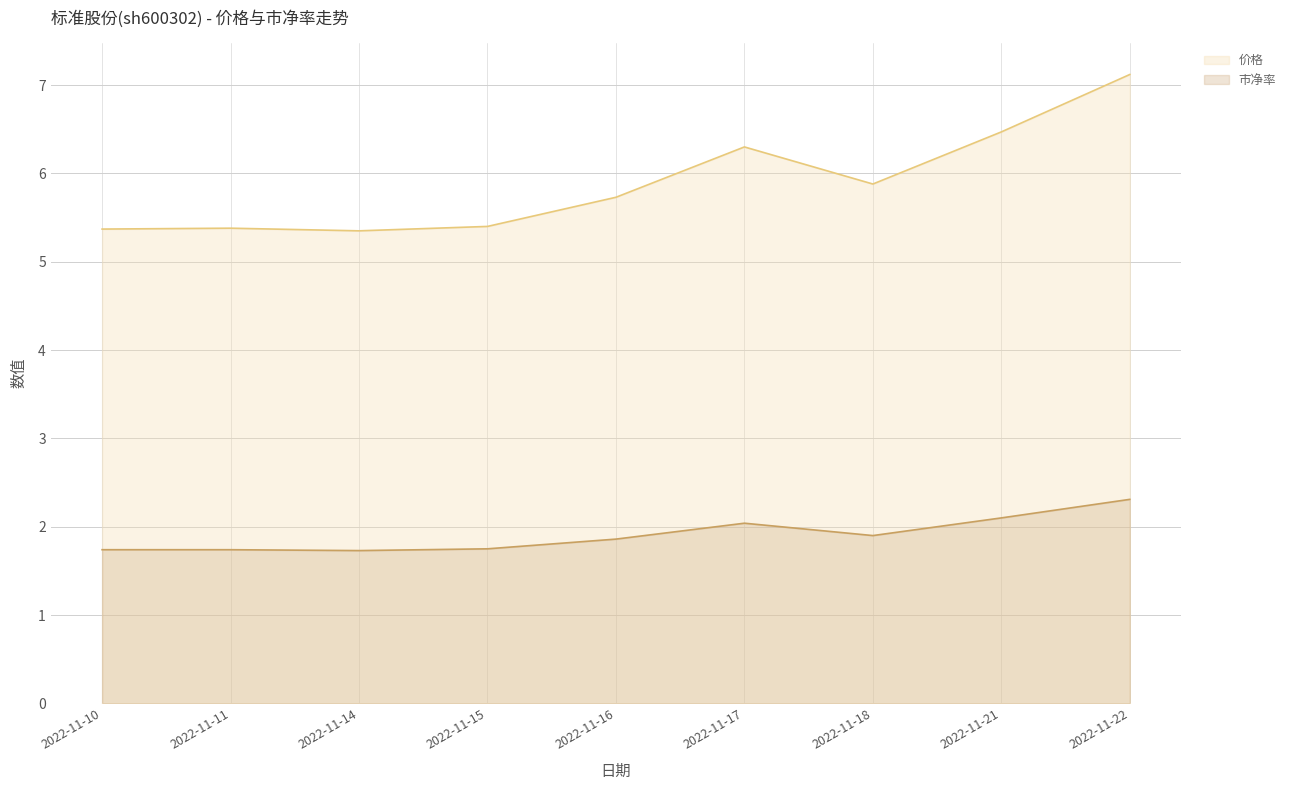

Which series changed the most between 2022-11-16 and 2022-11-17?

价格